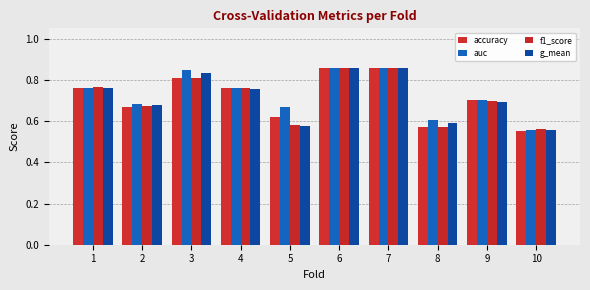

What is the approximate value of g_mean at 5?

0.6